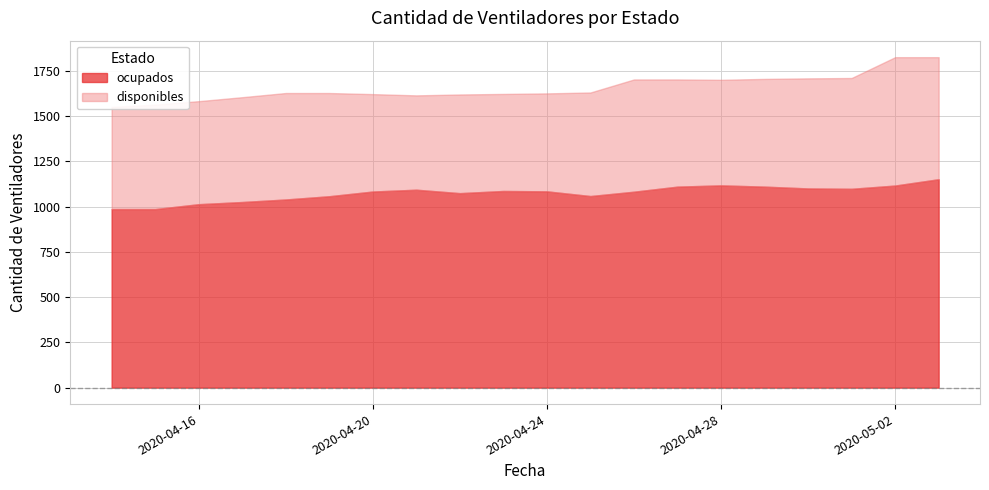

Rank the series by their average value, from lowest to highest.

disponibles, ocupados